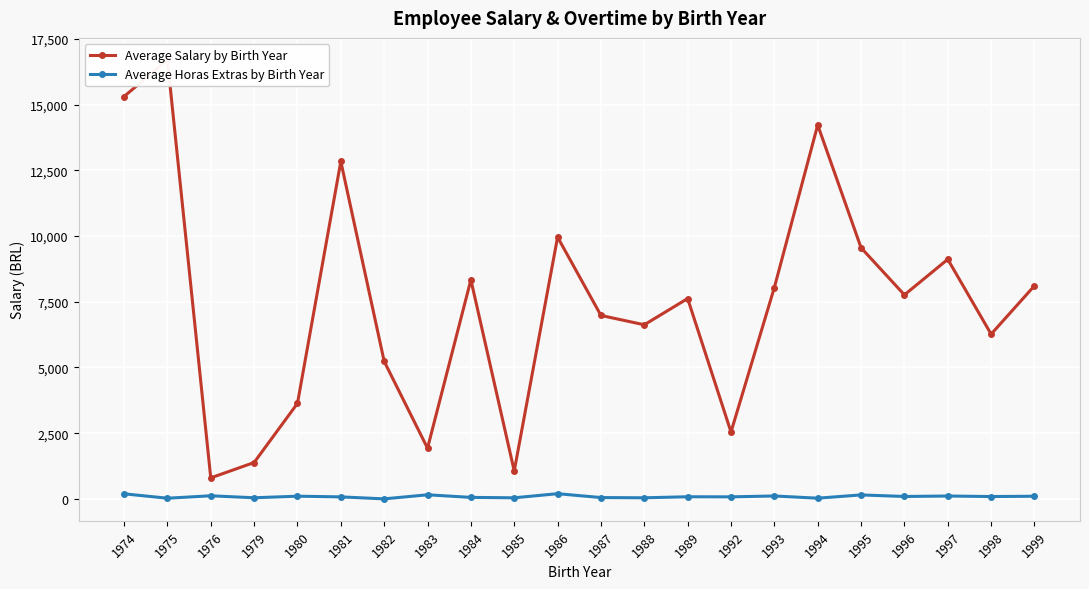

Where is the first local minimum for Average Salary by Birth Year?

1976